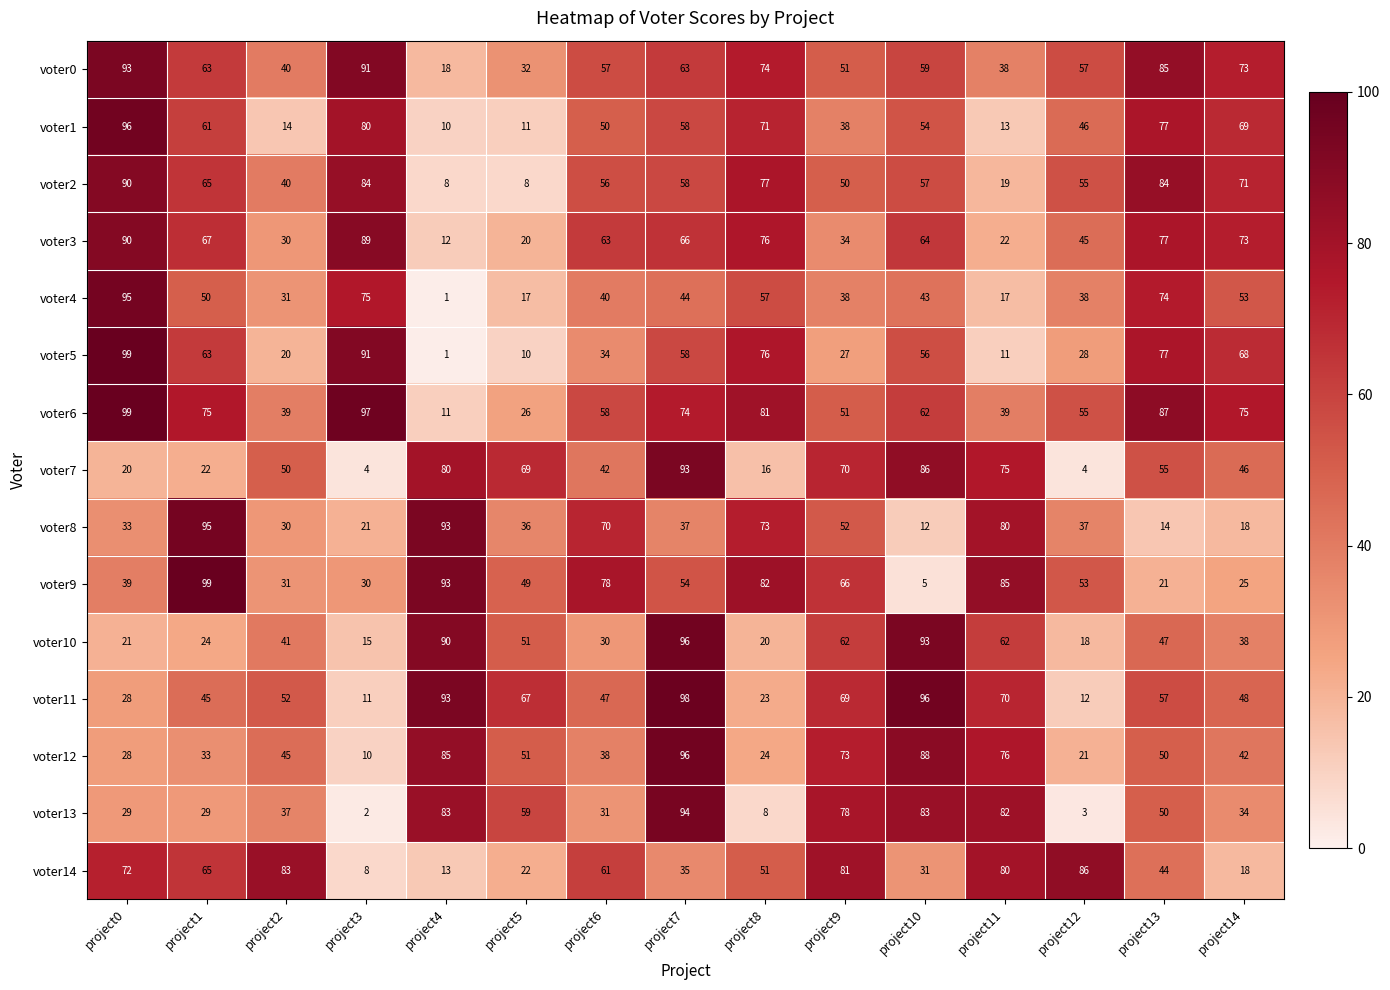

The voter6 series shows 55 at project12. True or false?

True